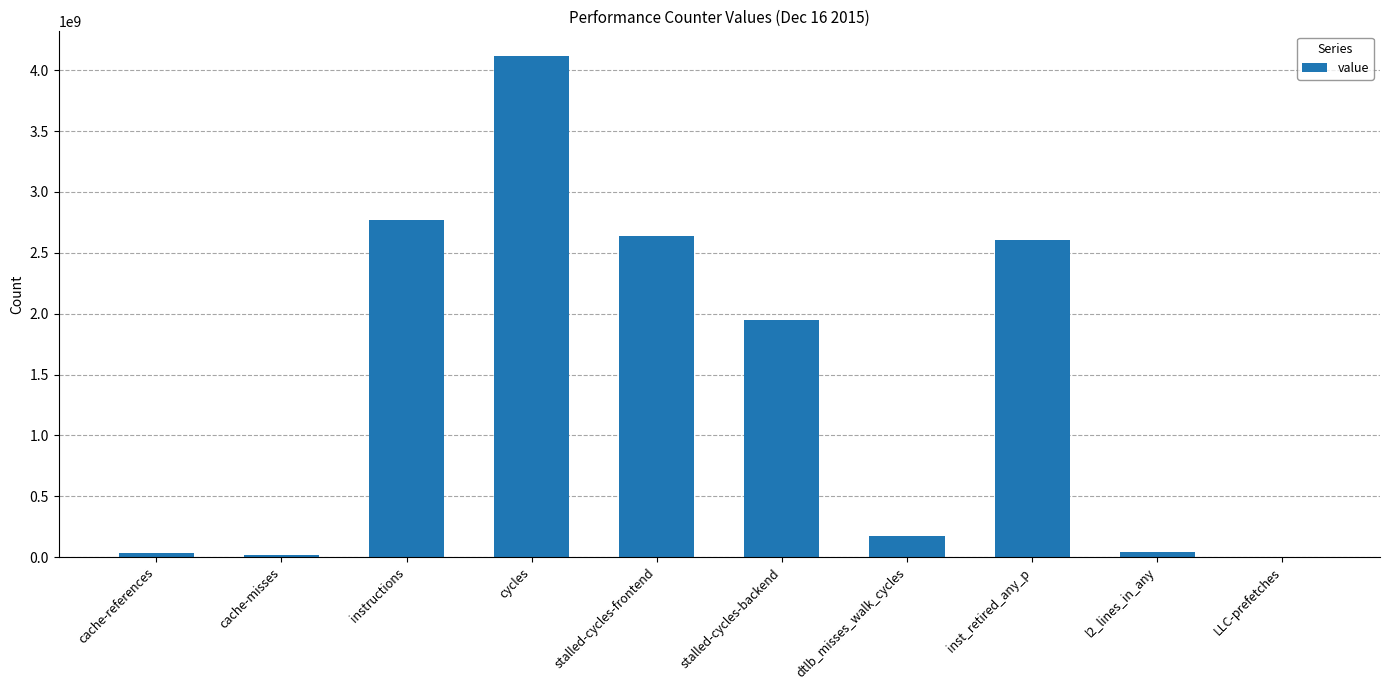

The value at cycles is 2807743719. True or false?

False